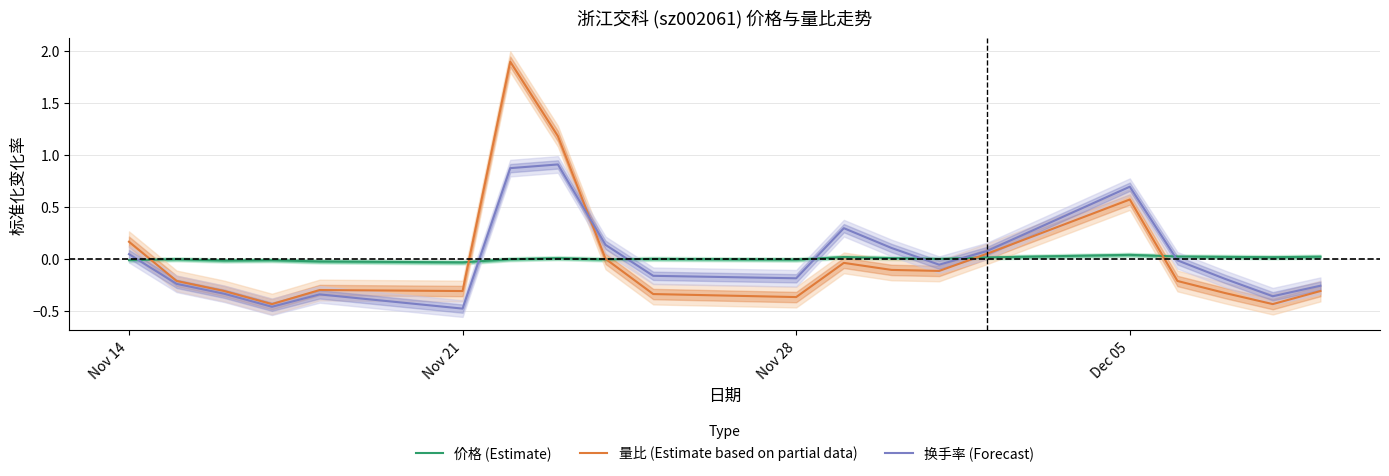

How many categories are shown in the chart?

20